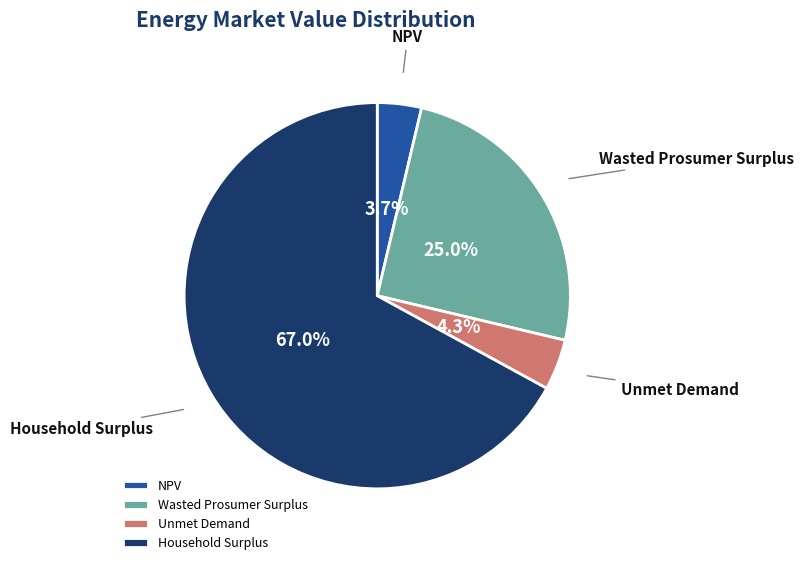

What is the ratio of the value at Unmet Demand to the value at NPV?

1.2